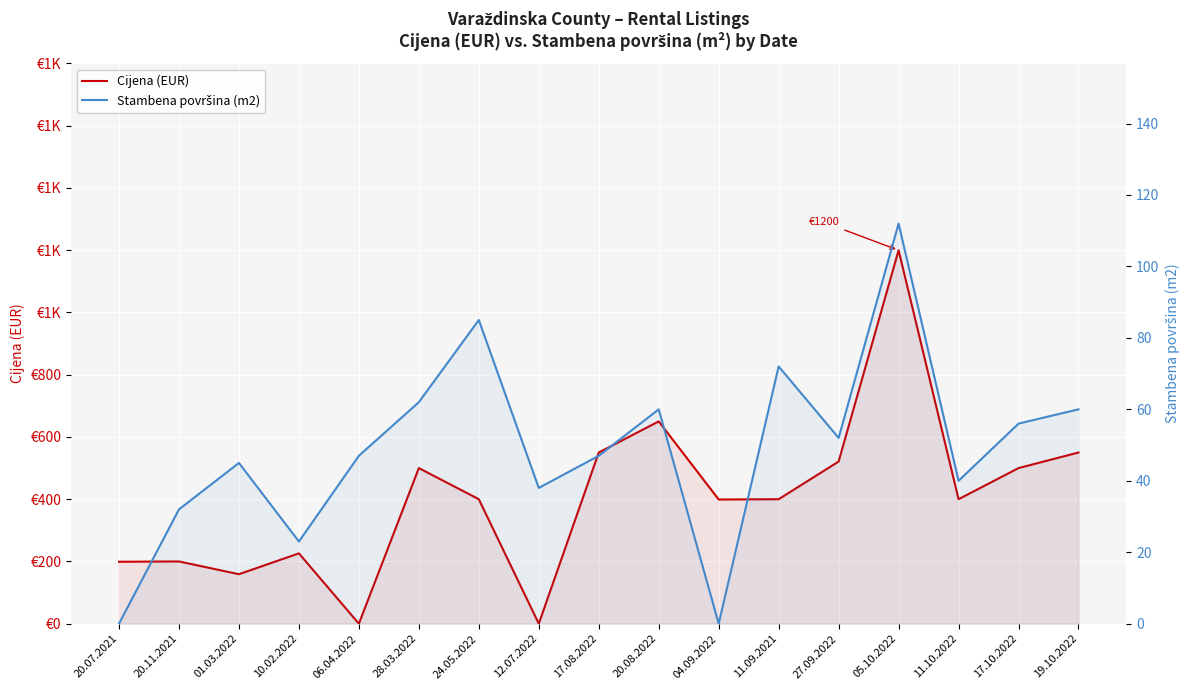

Rank the categories by Stambena površina (m2) value from lowest to highest.

20.07.2021, 04.09.2022, 10.02.2022, 20.11.2021, 12.07.2022, 11.10.2022, 01.03.2022, 06.04.2022, 17.08.2022, 27.09.2022, 17.10.2022, 20.08.2022, 19.10.2022, 28.03.2022, 11.09.2021, 24.05.2022, 05.10.2022